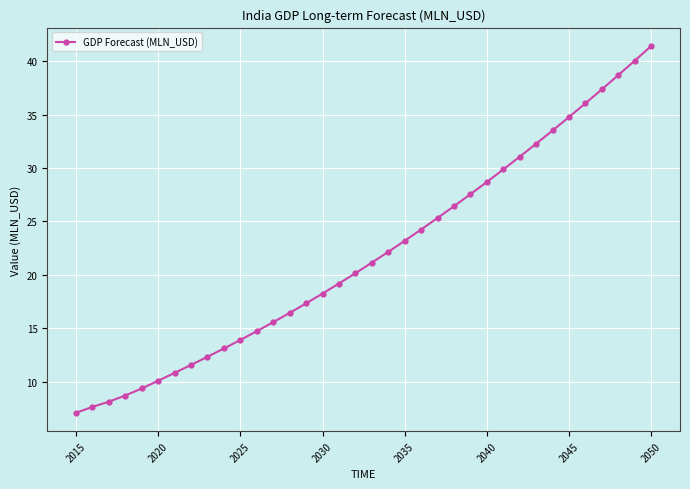

Reading left to right, what are all the values shown in this chart?

7.1	7.6	8.1	8.7	9.4	10.1	10.8	11.6	12.3	13.1	13.9	14.7	15.6	16.4	17.3	18.2	19.2	20.2	21.1	22.2	23.2	24.2	25.3	26.4	27.6	28.7	29.9	31.1	32.3	33.5	34.8	36.1	37.4	38.7	40.1	41.5